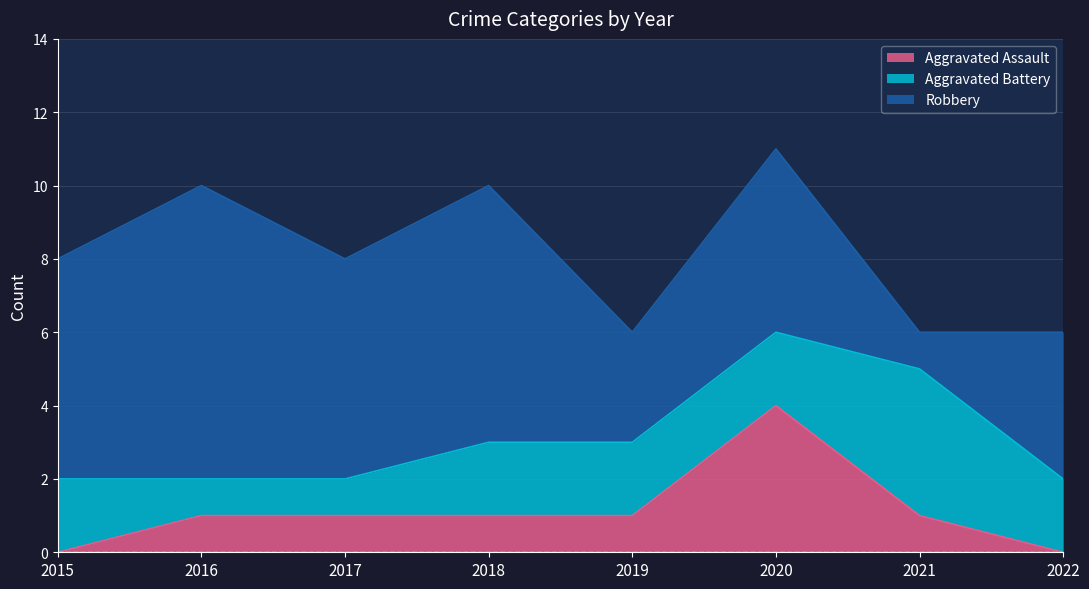

Rank the categories by Aggravated Battery value from lowest to highest.

2016, 2017, 2015, 2018, 2019, 2020, 2022, 2021